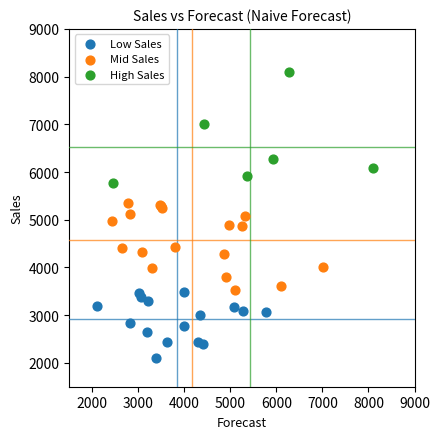

What are all the series names shown in the legend?

Low Sales, Mid Sales, High Sales